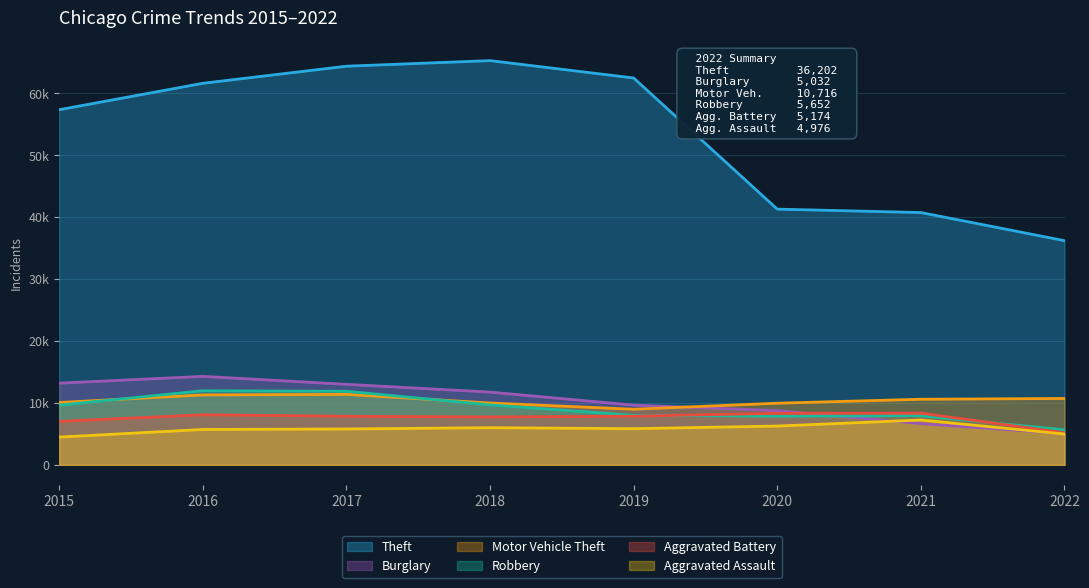

Where does the Robbery series first go above 9638?

2016